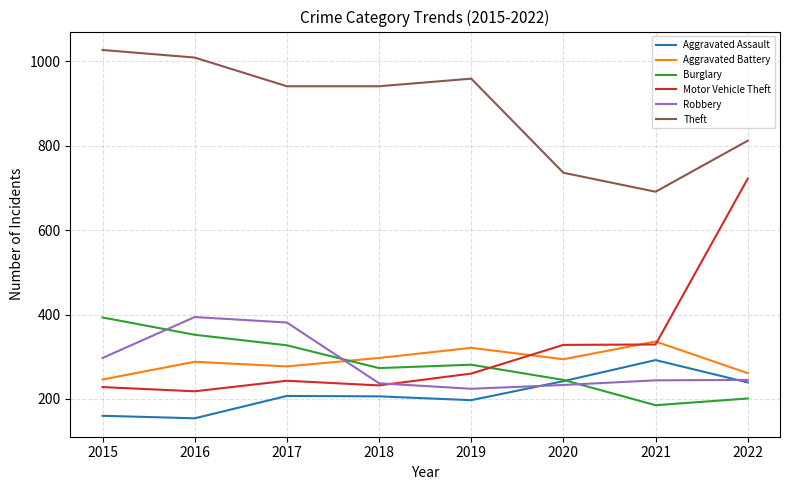

At which category does Motor Vehicle Theft reach its first local peak?

2017